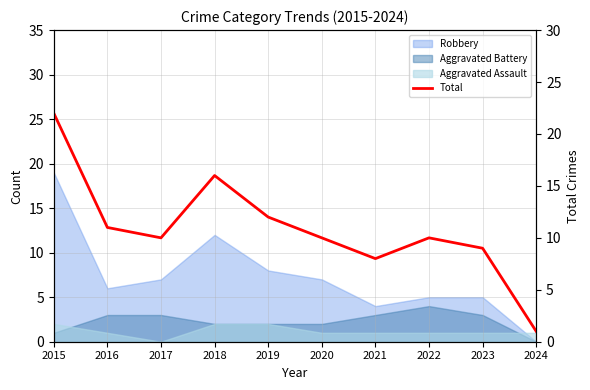

What is the change in value from 2019 to 2021?

-4